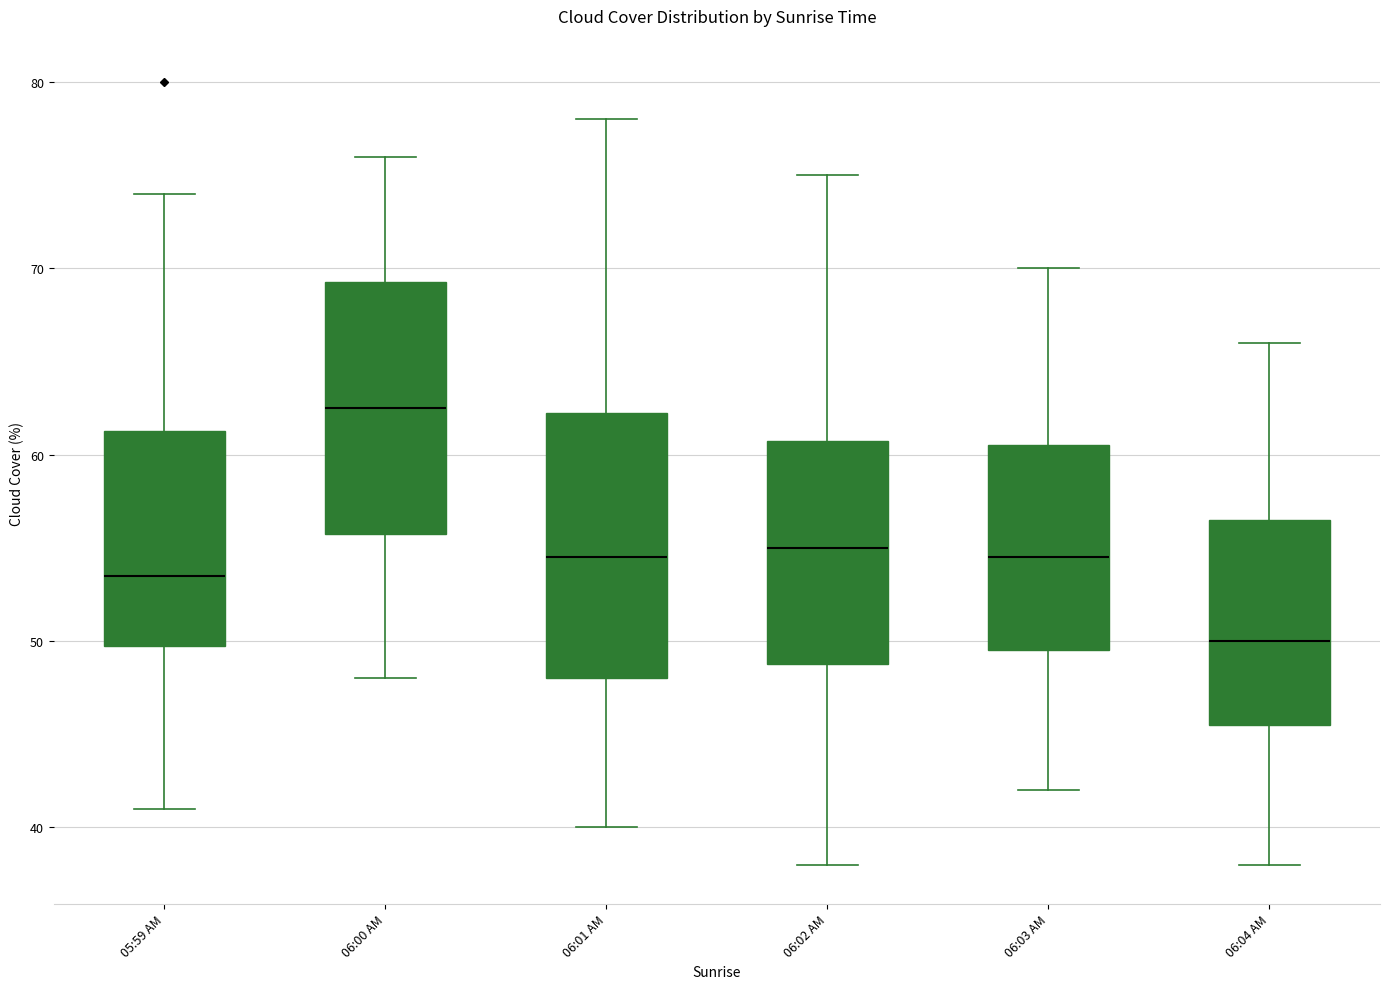

Where is the upper edge of the box for 06:02 AM on the y-axis? The values are not printed on the chart, so give them approximately, as read against the axis.

61